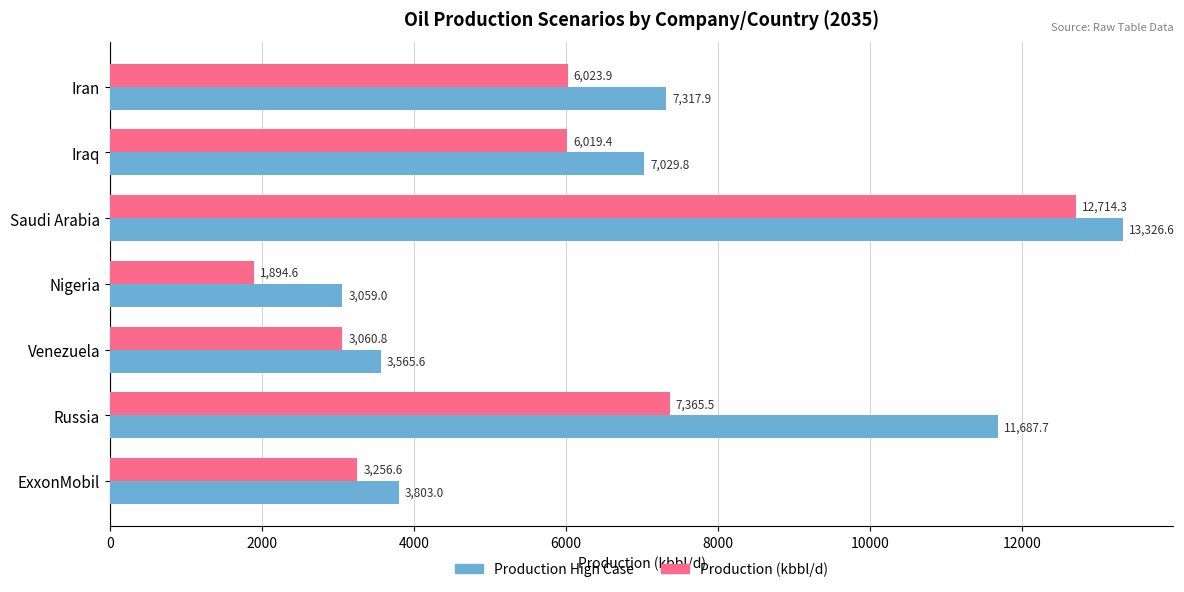

Rank the series by their average value, from highest to lowest.

Production High Case, Production (kbbl/d)